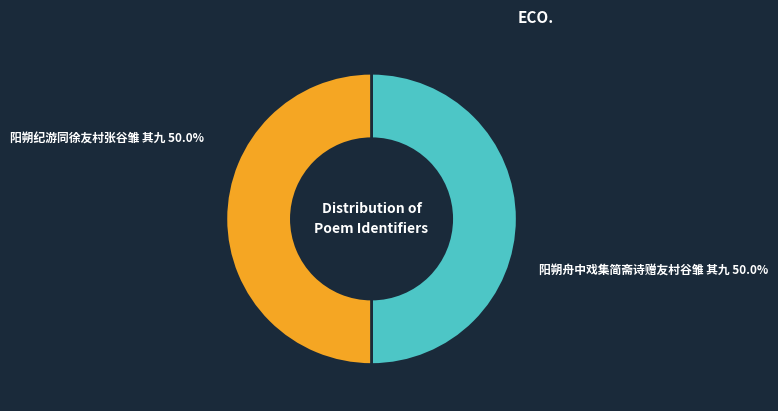

Approximately how many times larger is the value at 阳朔纪游同徐友村张谷雏 其九 compared to 阳朔舟中戏集简斋诗赠友村谷雏 其九?

1.0